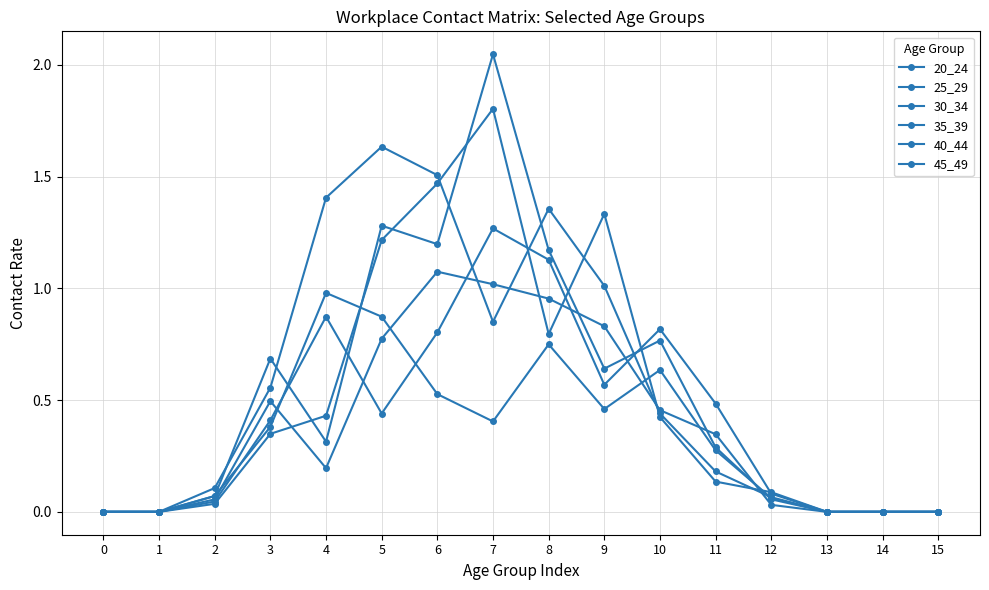

How many lines are shown in the chart?

6